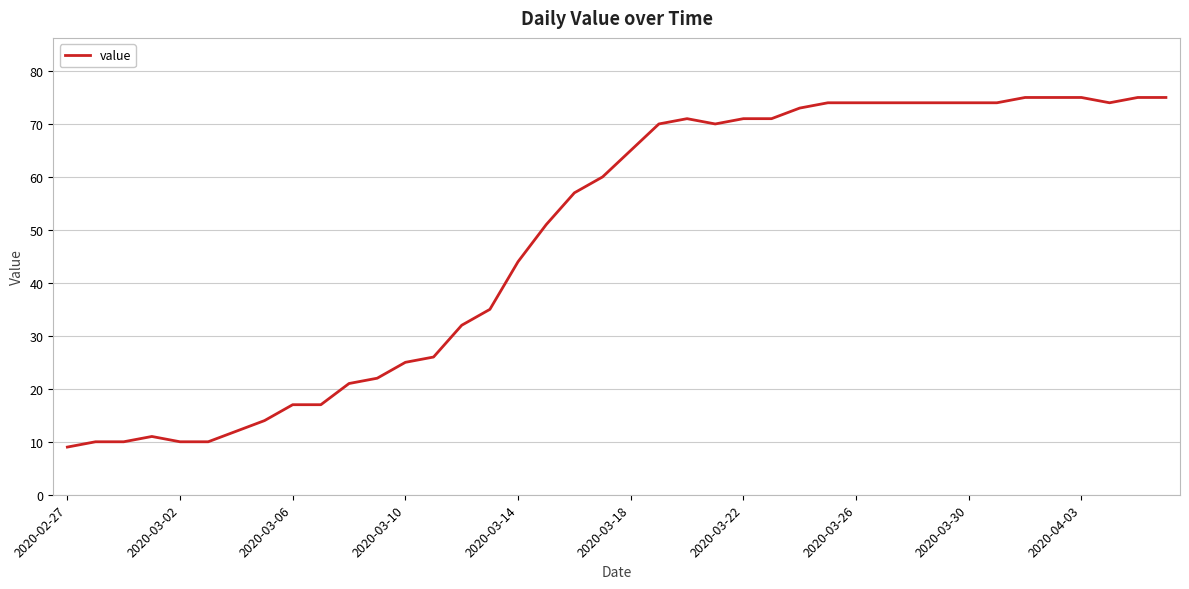

What is the maximum value shown in the chart?

75